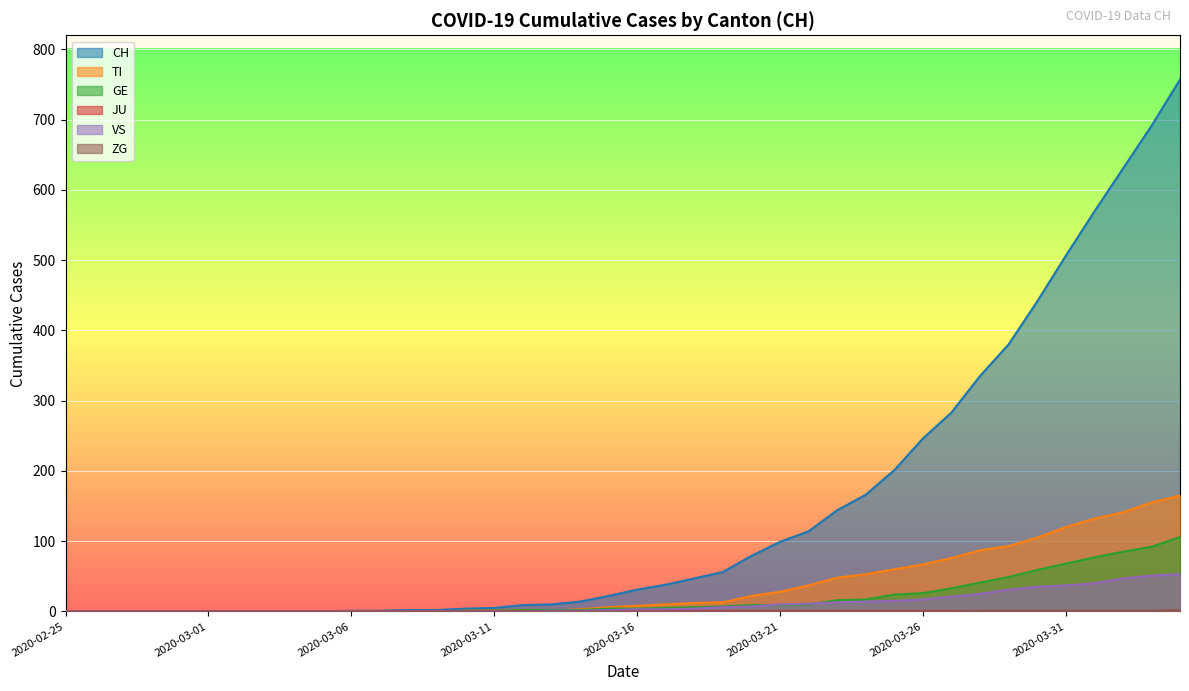

True or false: GE has a value of 44 at 2020-02-25.

False